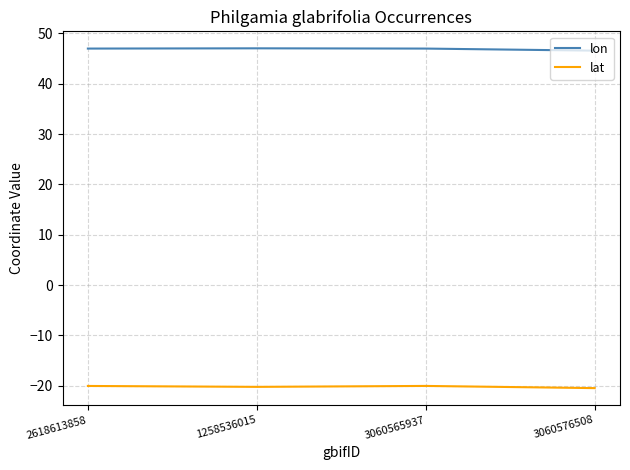

What is the sum of the lon values at 3060576508 and 3060565937?

93.6